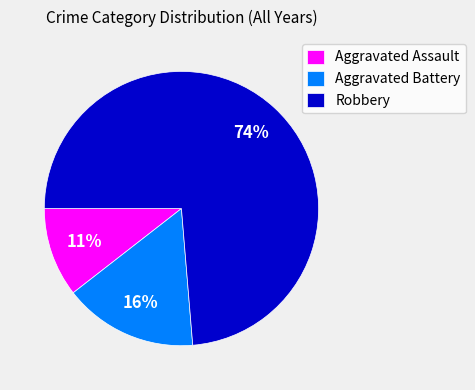

Which slice is the largest?

Robbery